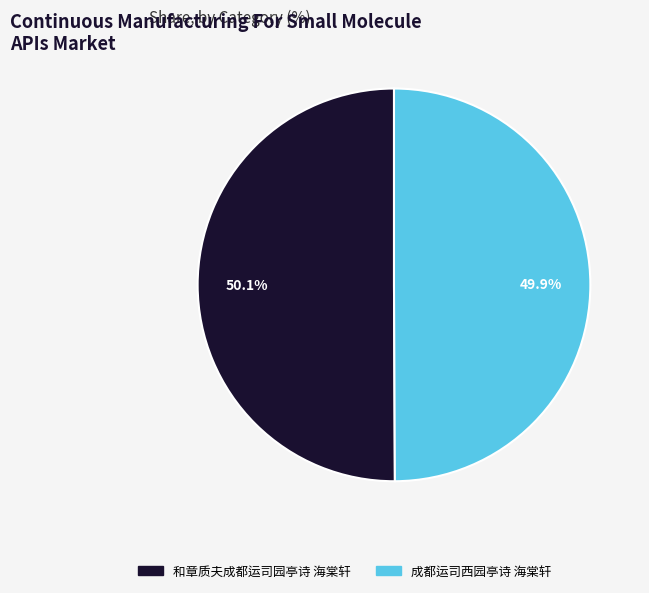

Count the number of slices in the pie.

2